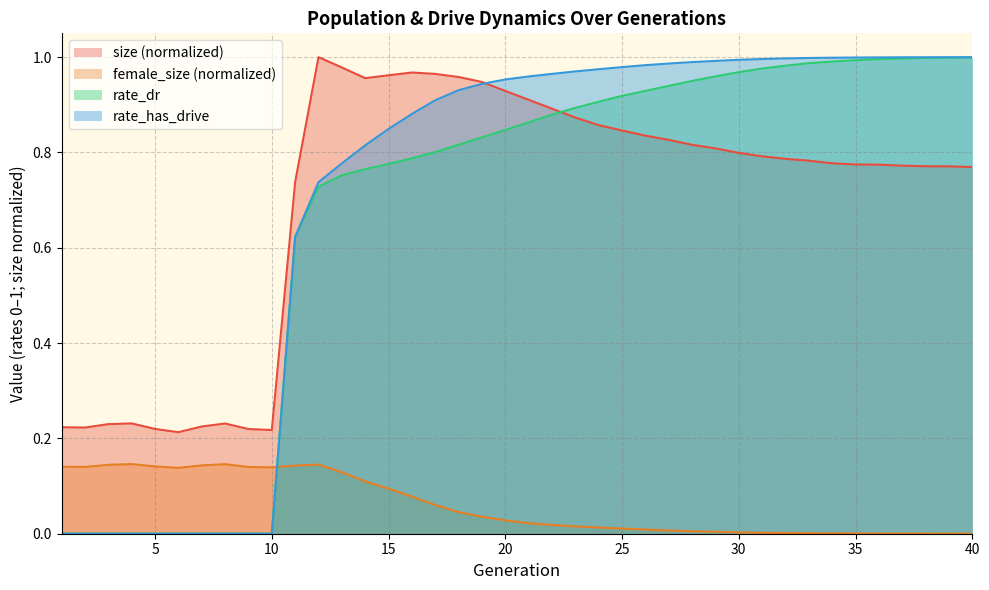

What is the sum of the female_size values at 5 and 28?

0.1